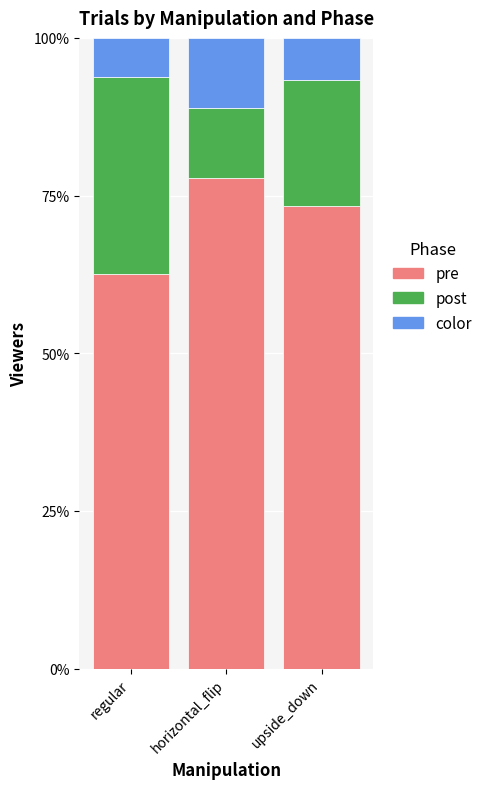

What are all the series names shown in the legend?

pre, post, color